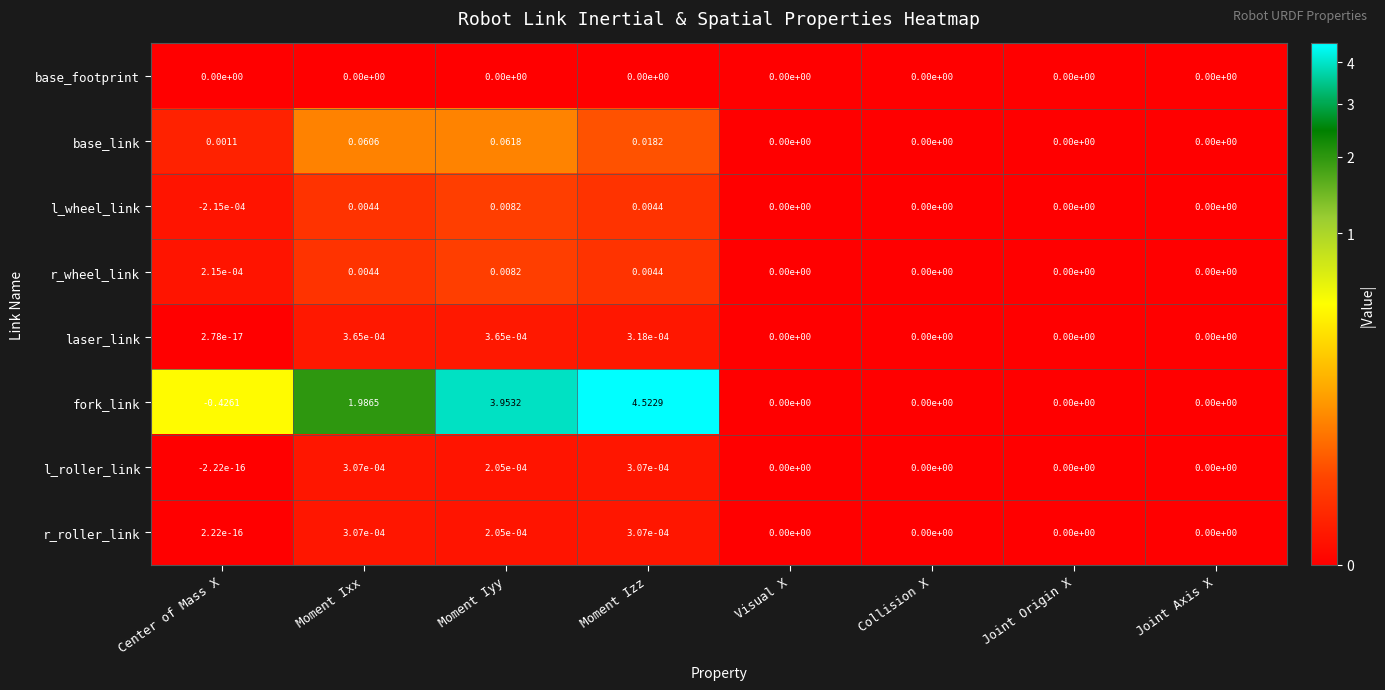

Where is fork_link nearest to the value 2?

Moment Ixx